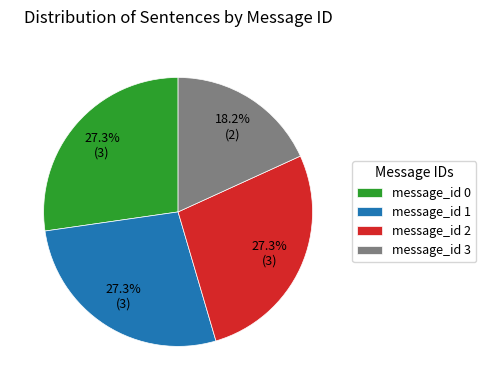

What percentage is the message_id 0 slice, to the nearest percent?

27%